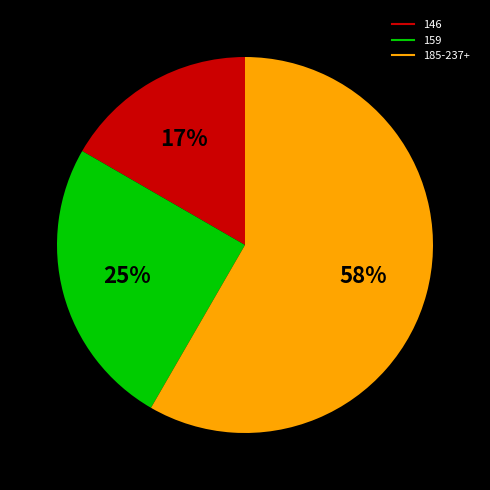

Is there any slice that represents more than half of the pie?

Yes